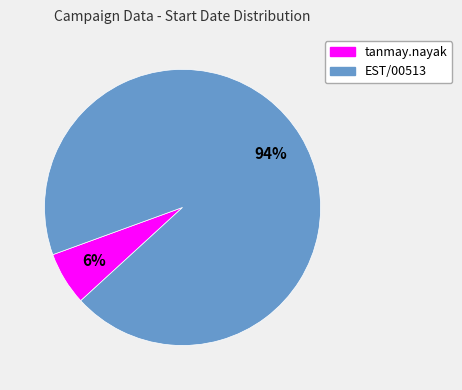

Between tanmay.nayak and EST/00513, which is larger?

EST/00513